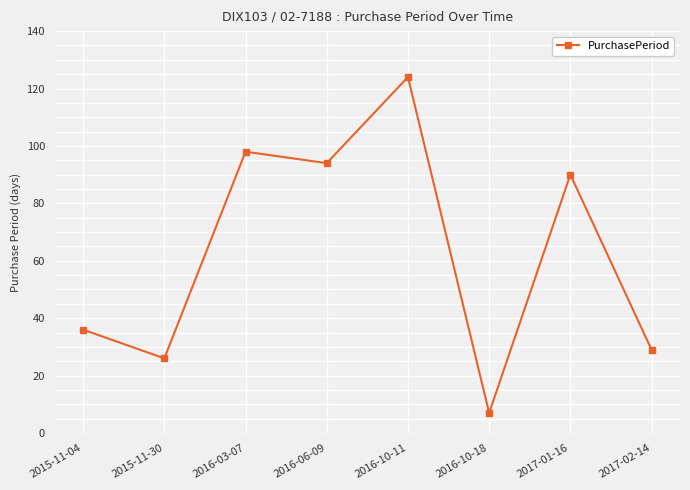

Reading left to right, what are all the values shown in this chart?

2015-11-04=36	2015-11-30=26	2016-03-07=98	2016-06-09=94	2016-10-11=124	2016-10-18=7	2017-01-16=90	2017-02-14=29